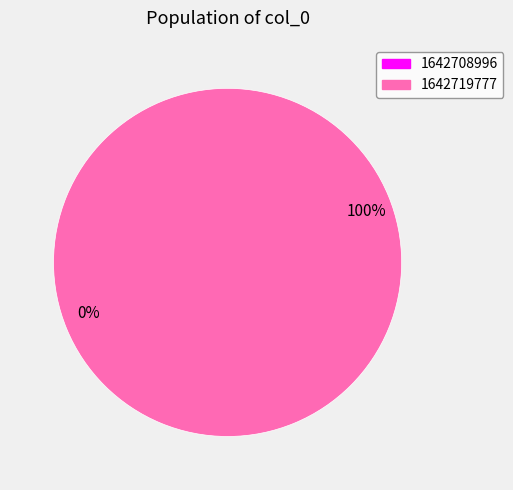

Which slice is the largest?

1642719777